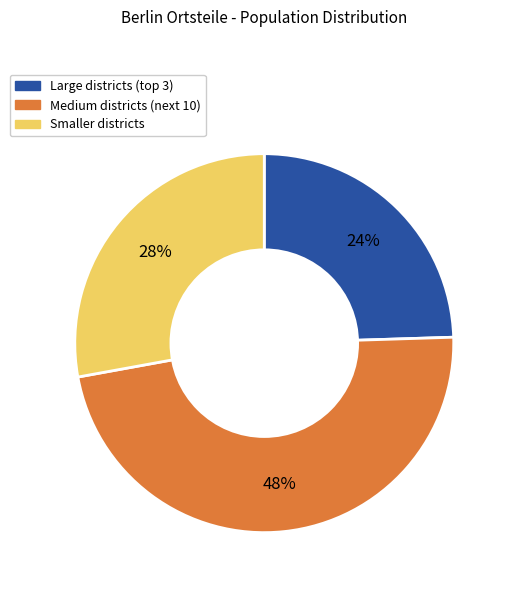

Does any single category account for the majority?

No